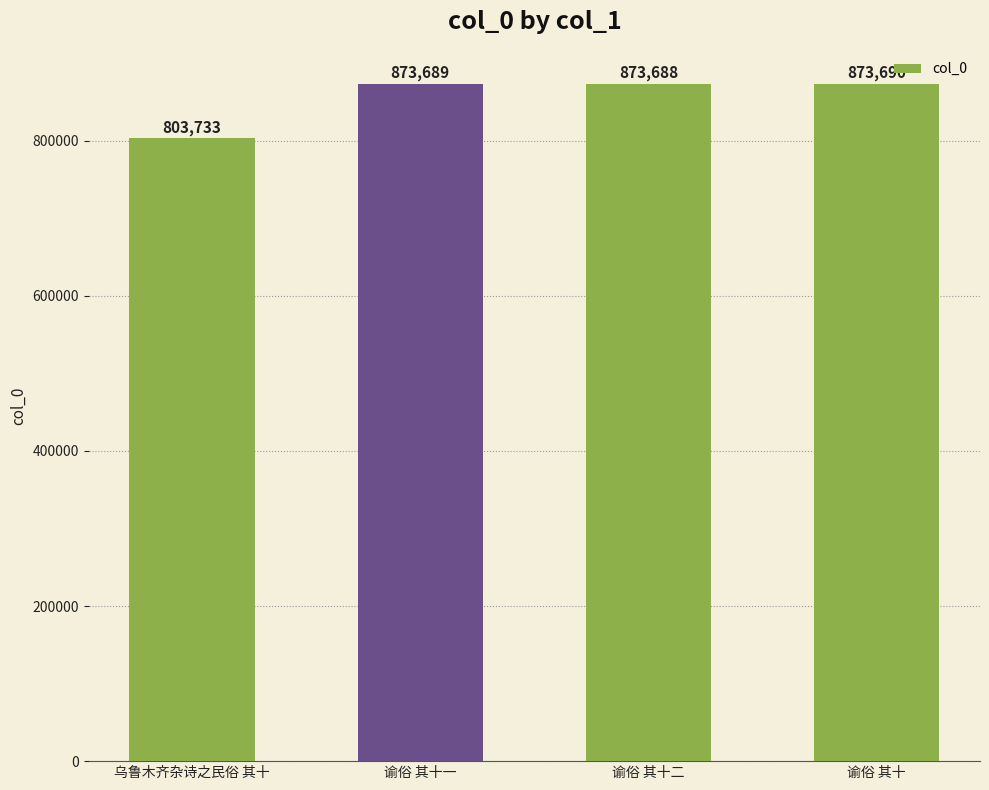

Reading right to left, transcribe all the data shown in this chart.

873690	873688	873689	803733